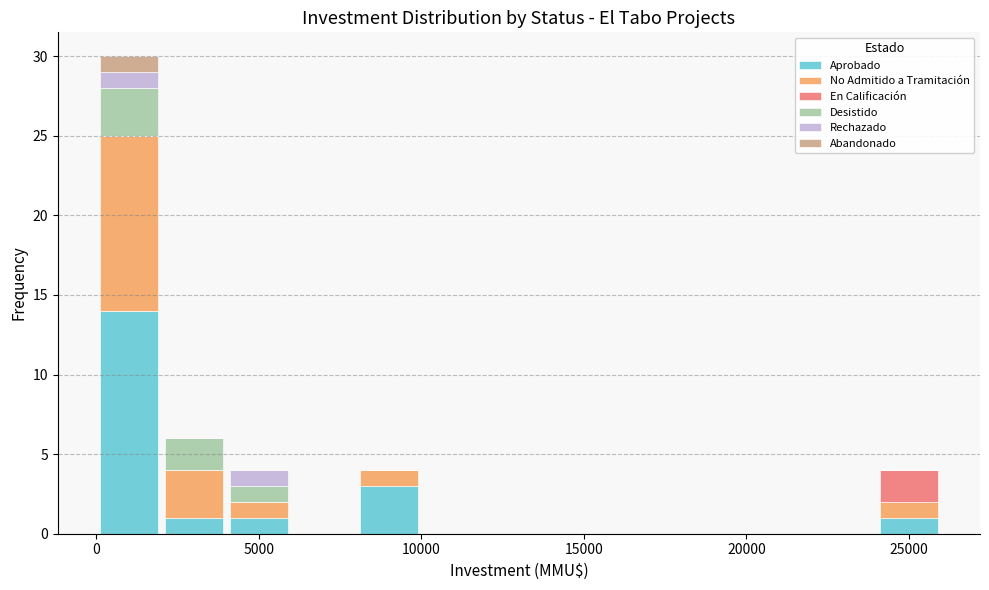

What is the total height of the stacked bar covering 24000 to 26000 on the x-axis? The values are not printed on the chart, so give them approximately, as read against the axis.

4